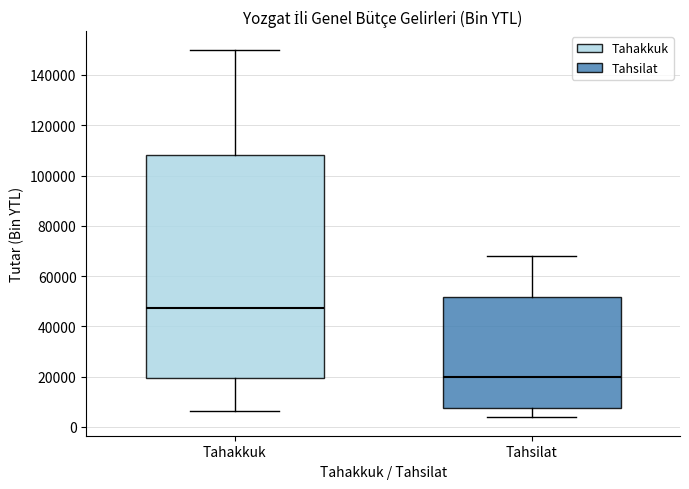

Comparing the boxes themselves (not the whiskers), which one is the tallest?

Tahakkuk